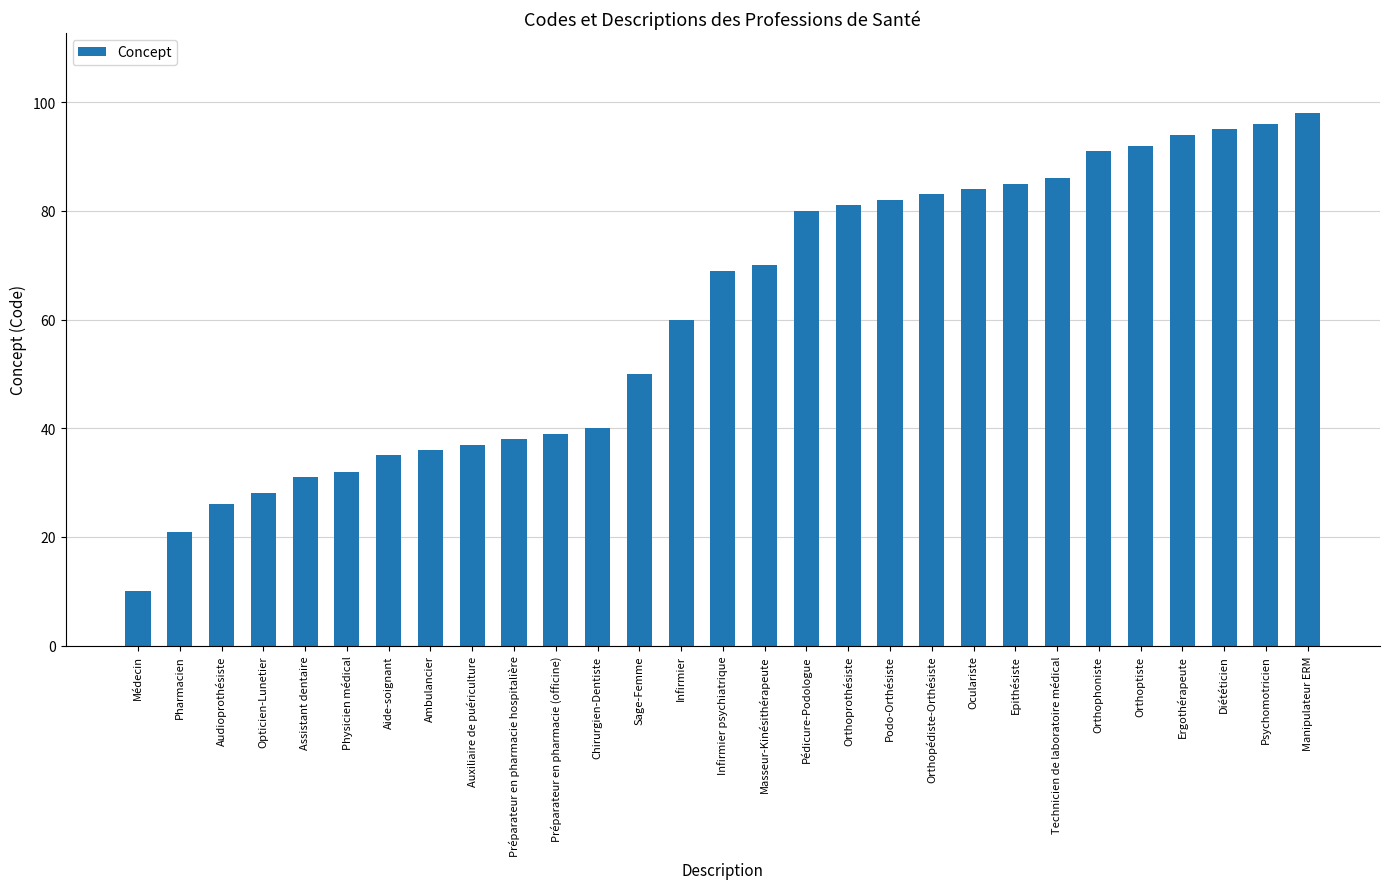

What is the minimum value shown in the chart?

10